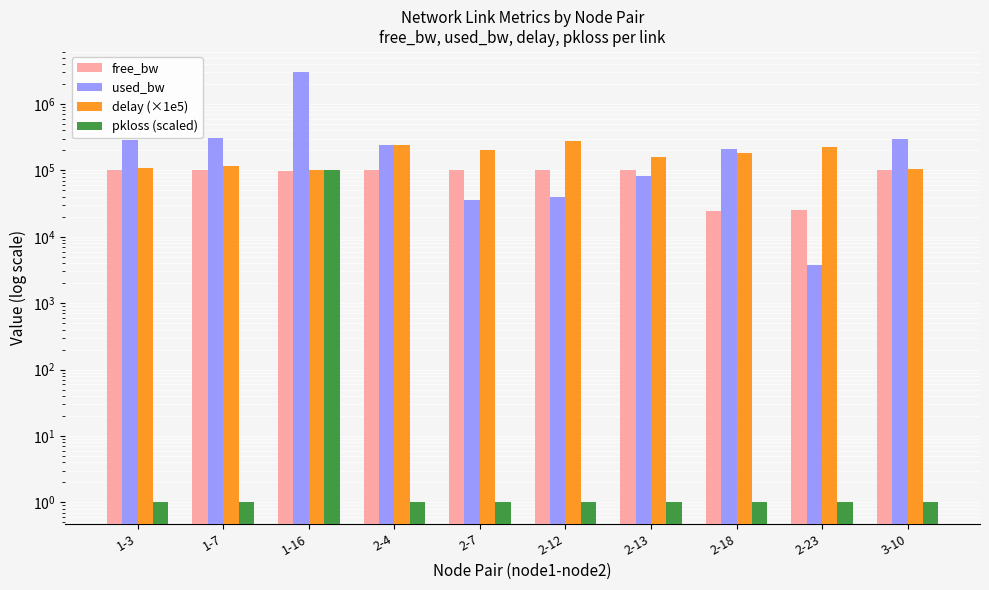

How many groups of bars are there?

10